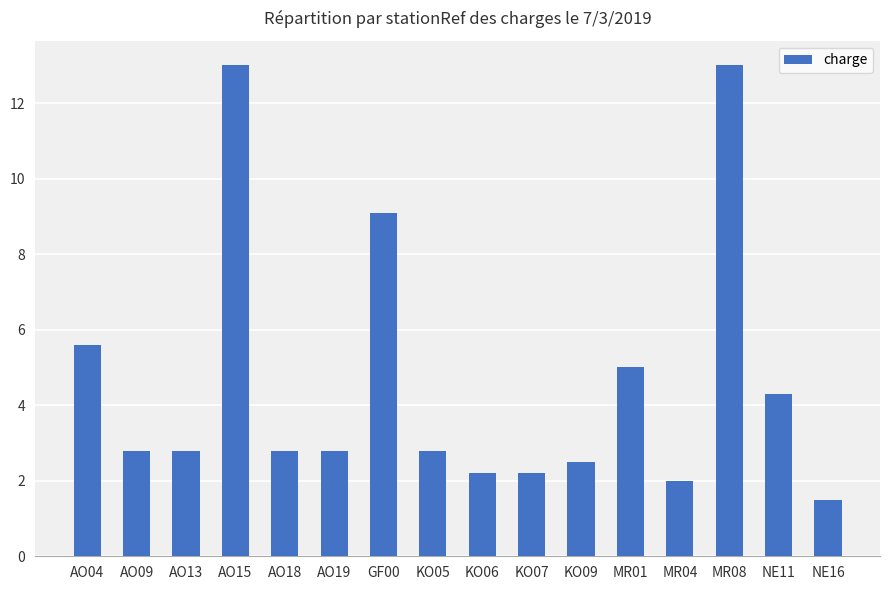

What value does the data have at AO09?

2.8